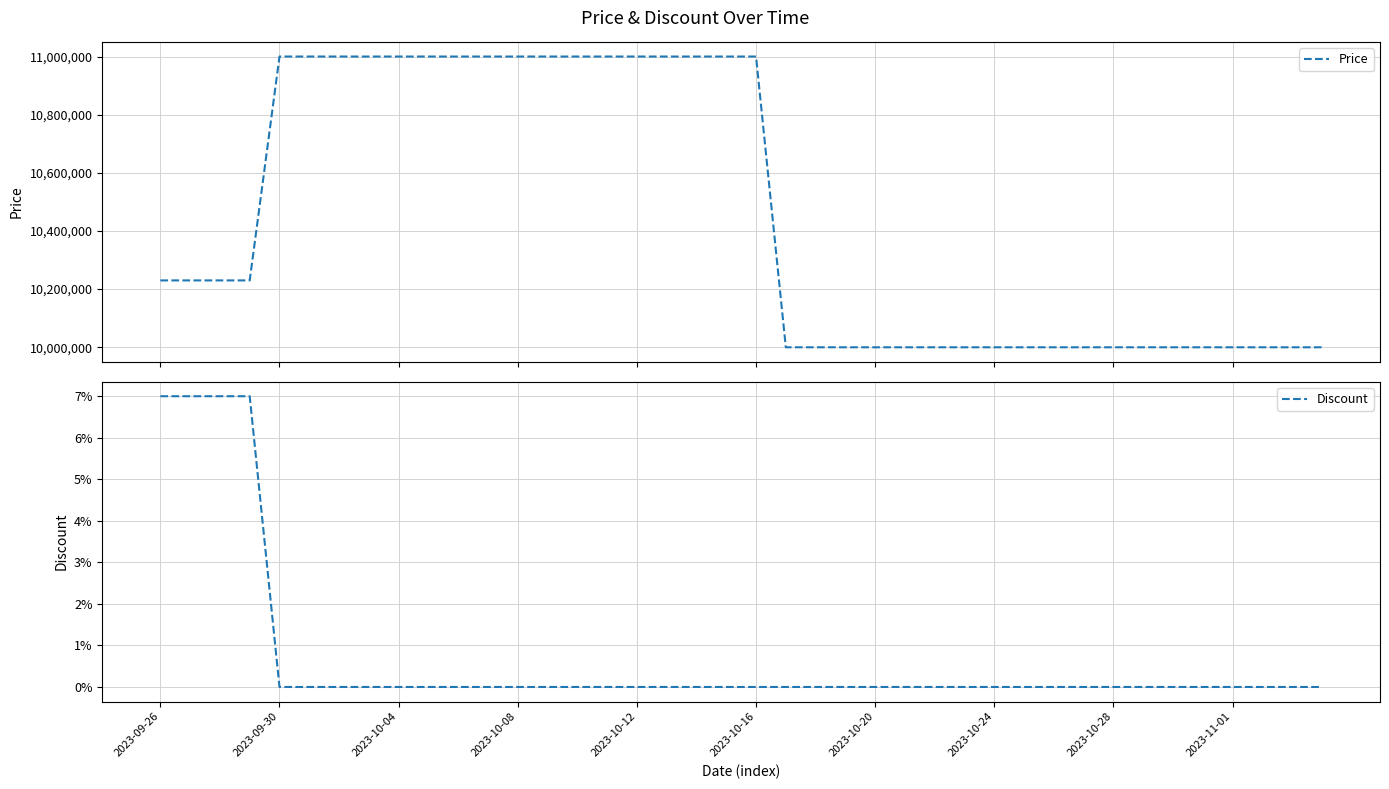

What is the minimum value for Price?

10000000